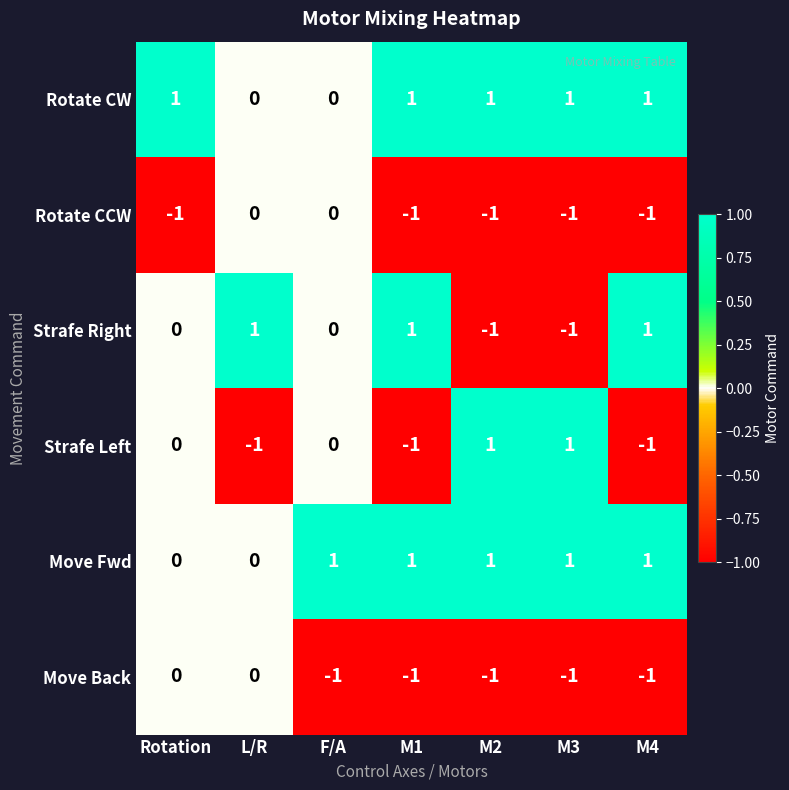

The Rotate CW series shows 2 at M2. True or false?

False